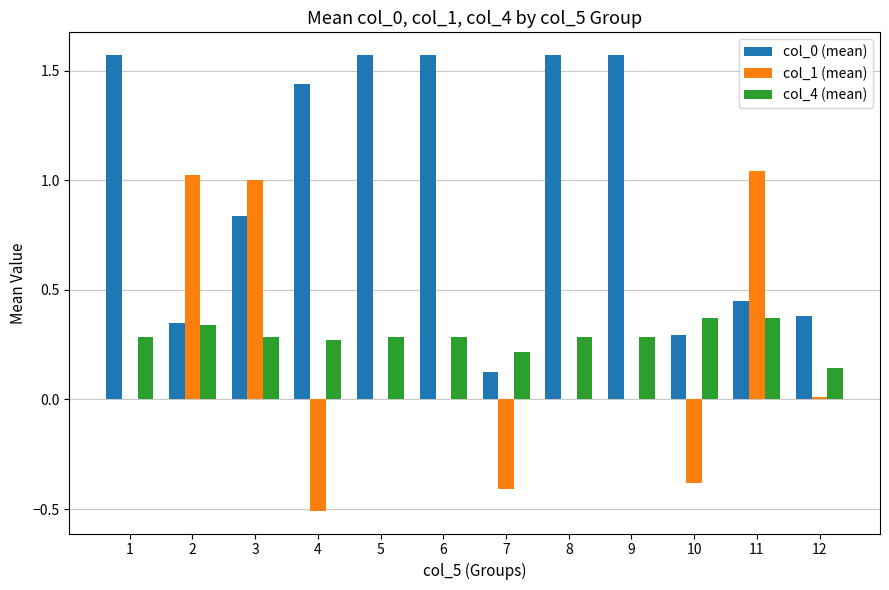

What is the total value across all series at 5?

1.9